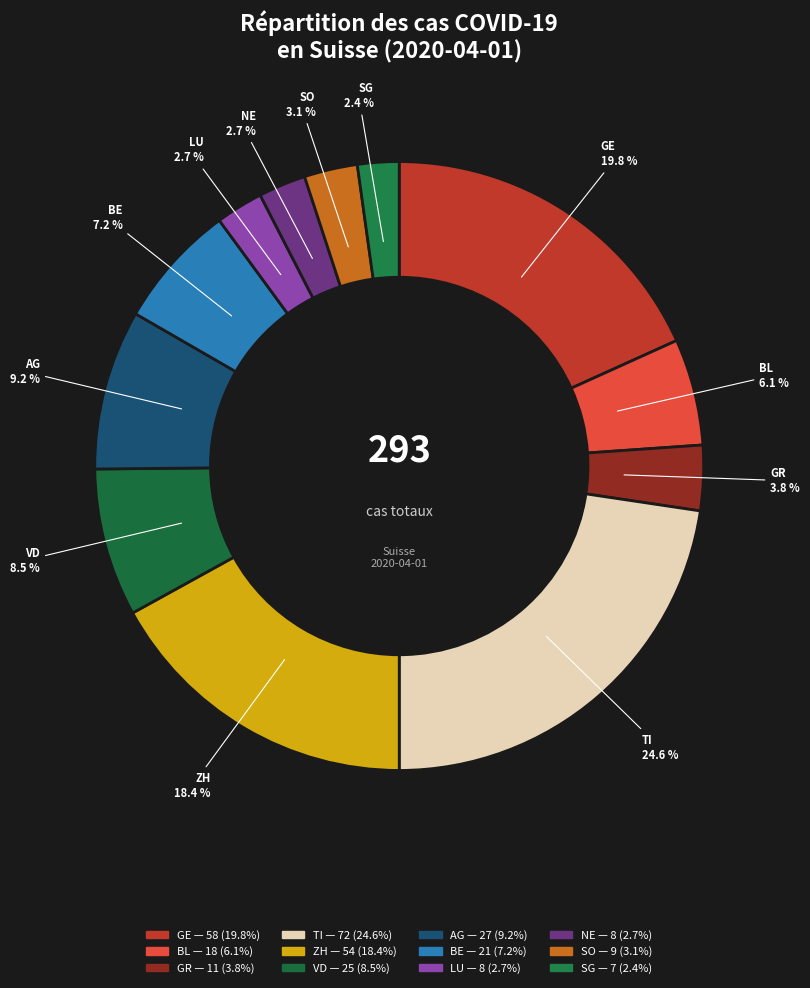

How many slices are in this pie chart?

12